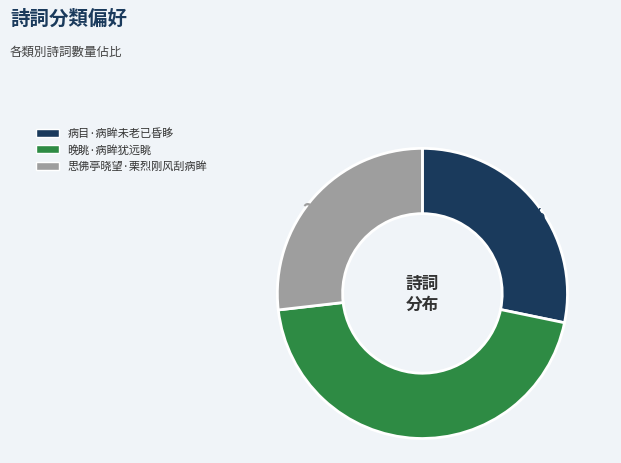

Combined, what portion of the pie is 病目·病眸未老已昏眵 and 晚眺·病眸犹远眺?

73.2%